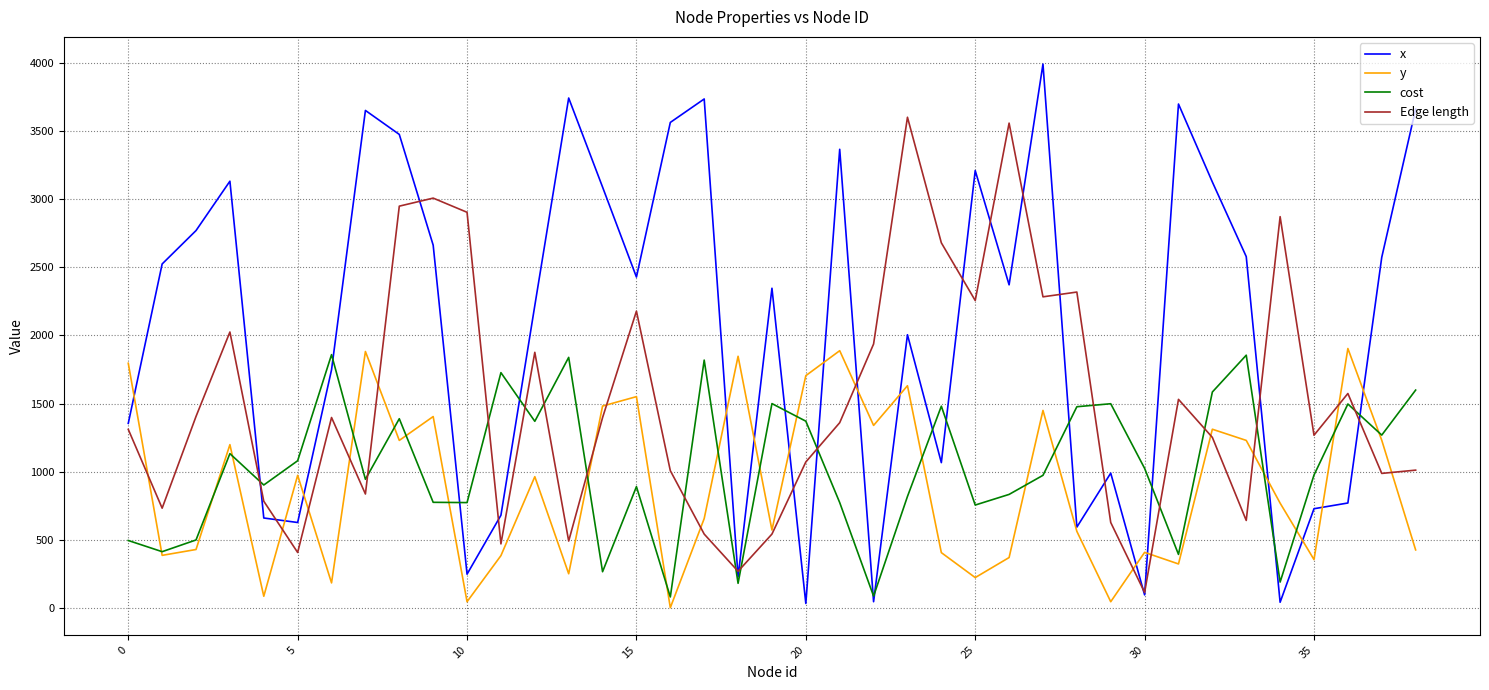

Which series has the widest spread of values?

x